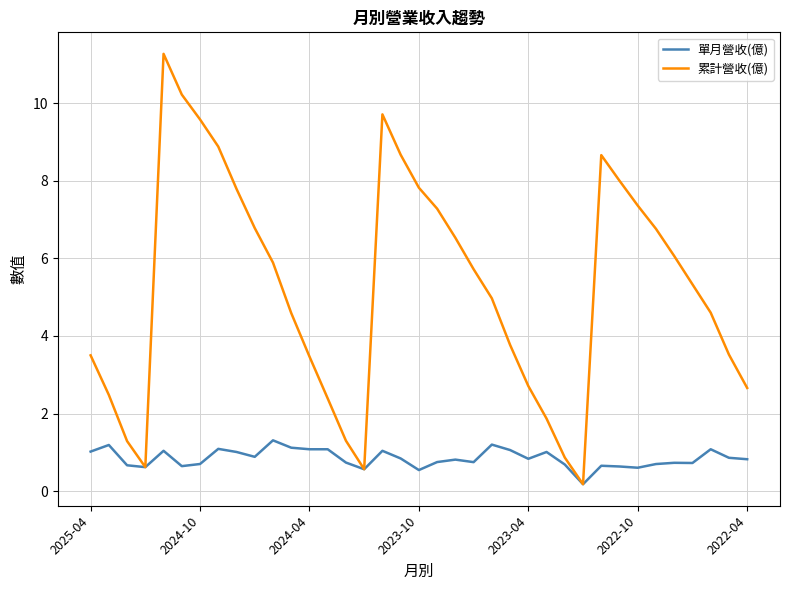

Which series has the largest range (max minus min)?

累計營收(億)